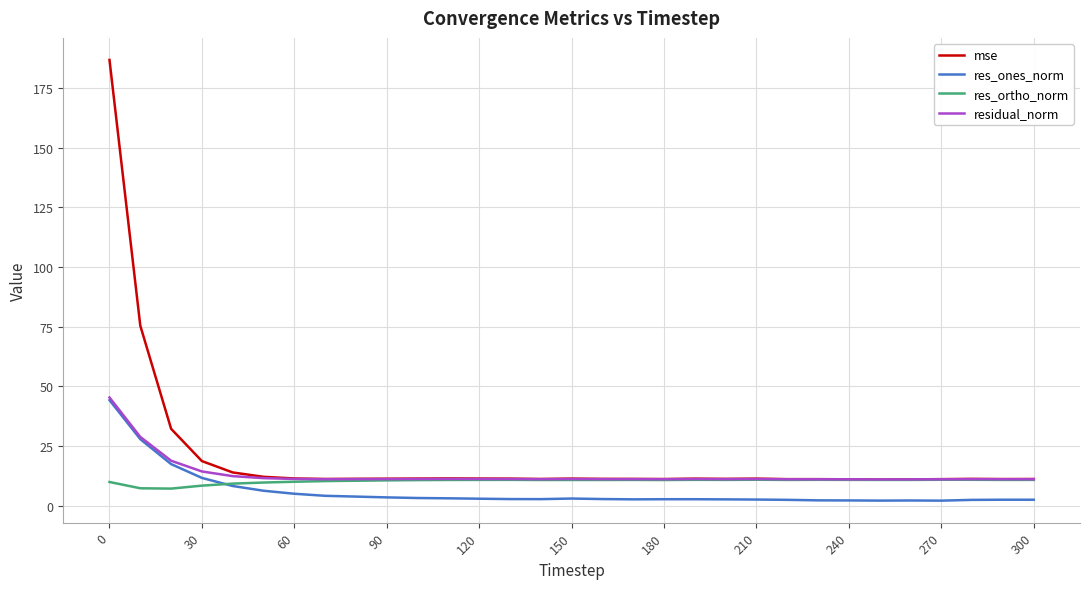

True or false: res_ones_norm and mse cross at least once.

False